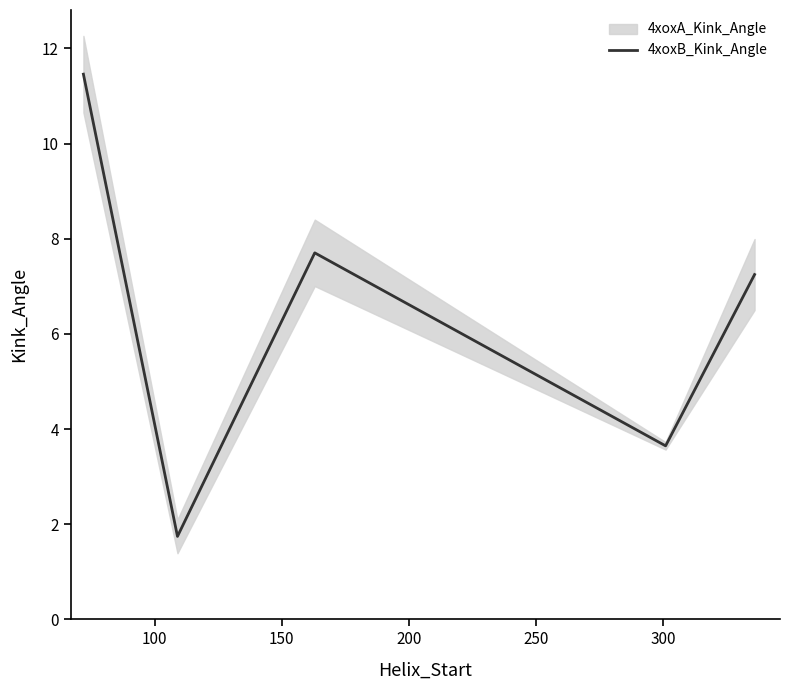

Read the value at 100.

1.7